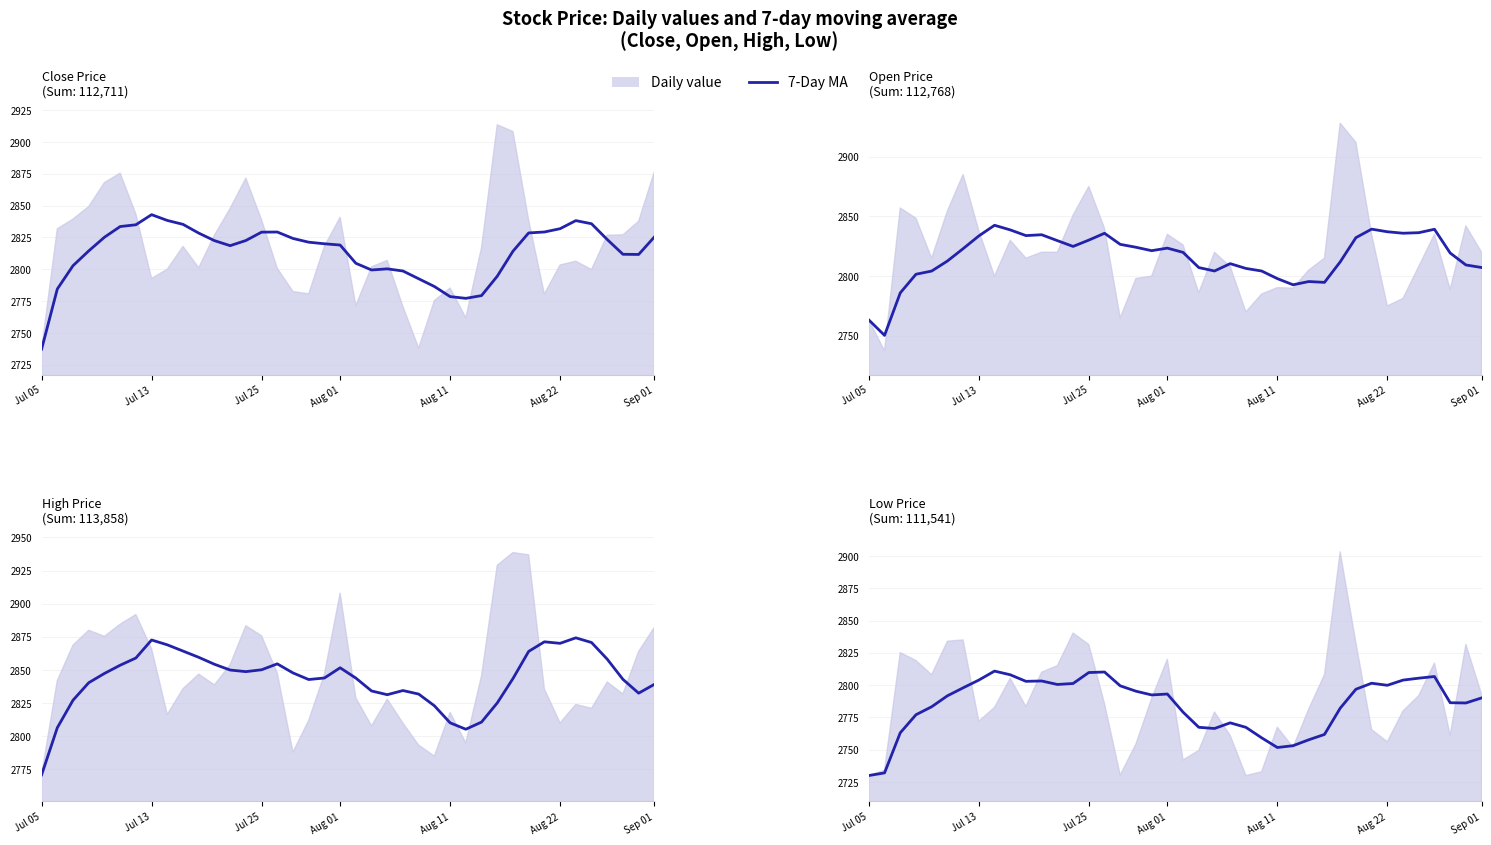

What is the value of the 20th point from the left?

2793.1